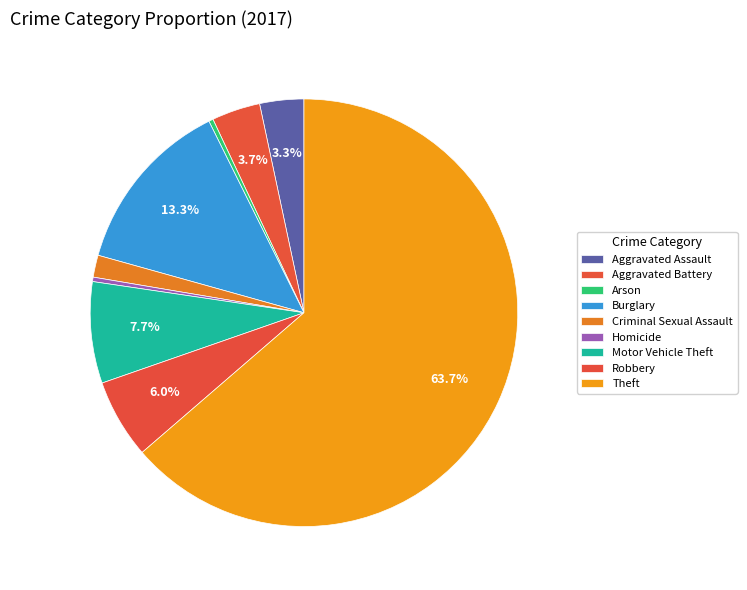

What is the smallest slice in the pie chart?

Arson